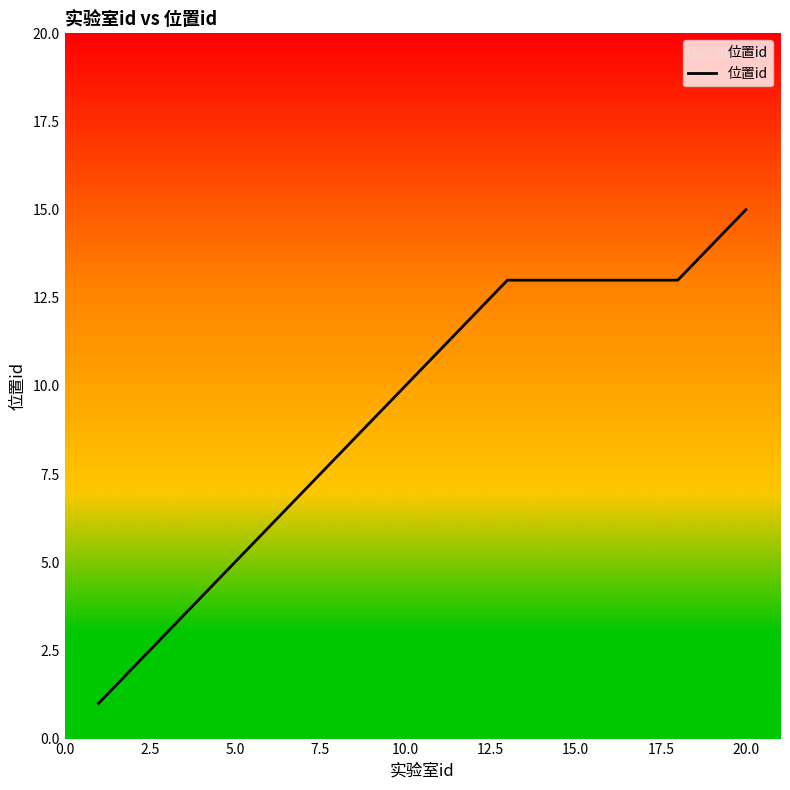

What is the greatest value displayed?

15